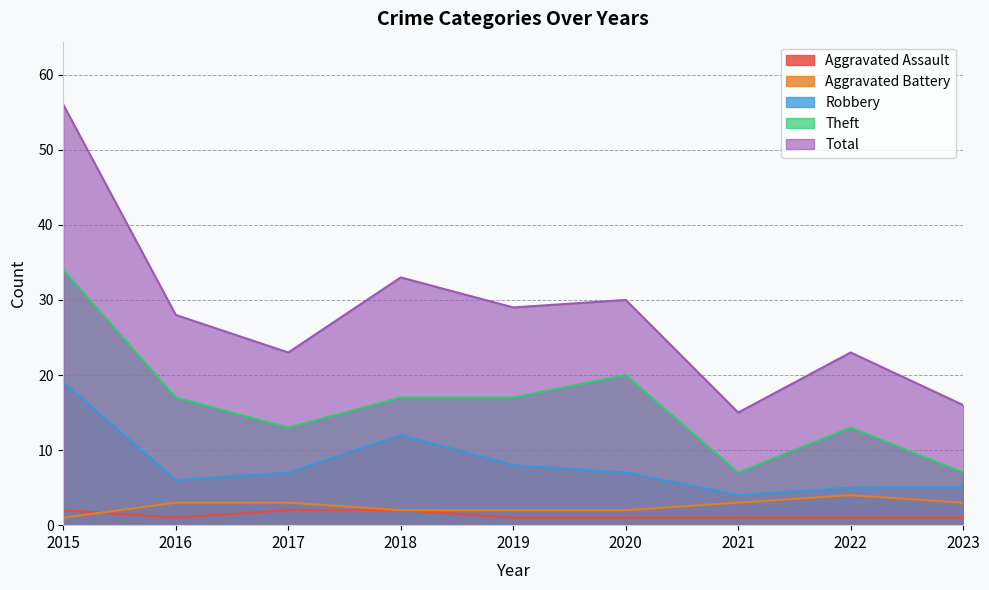

Does the chart have visible grid lines?

Yes